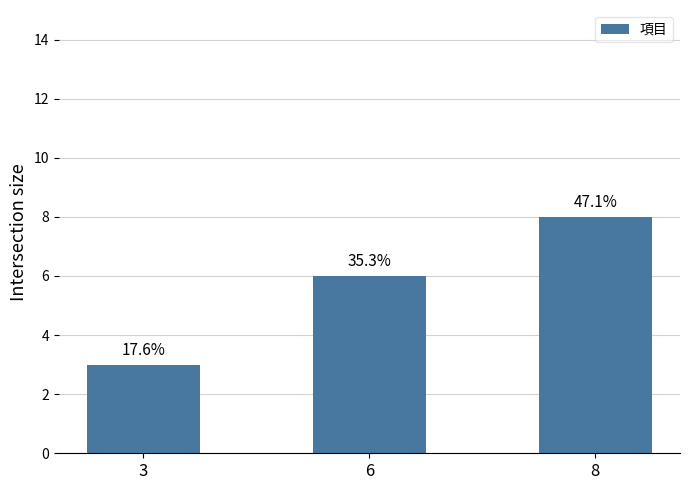

Are the bars grouped side by side (vs. stacked)?

No